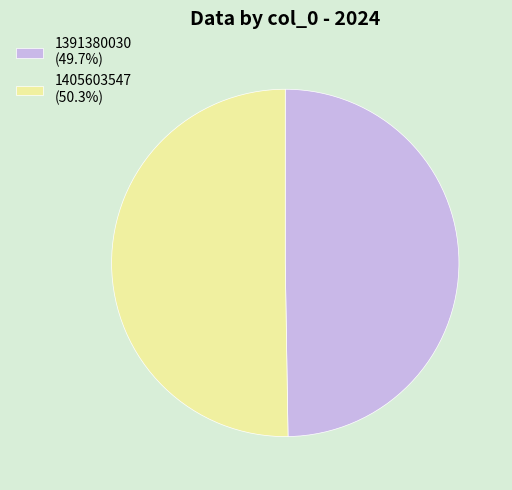

True or false: 1405603547 accounts for 56% of the total.

False